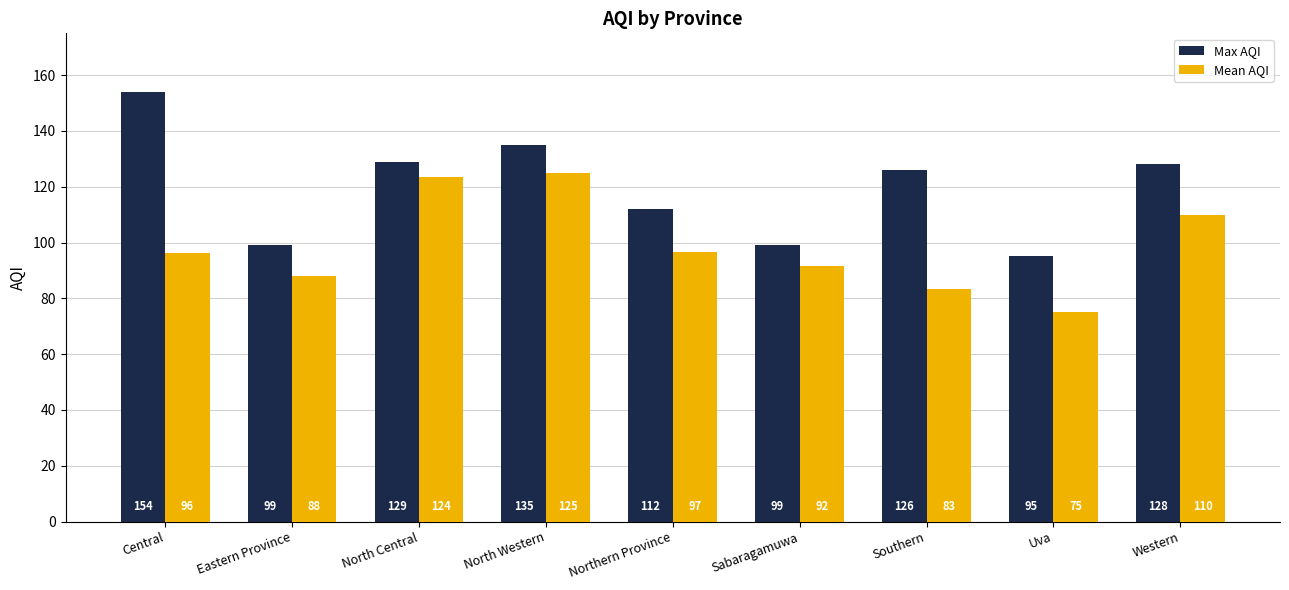

What is the greatest value displayed?

154.0